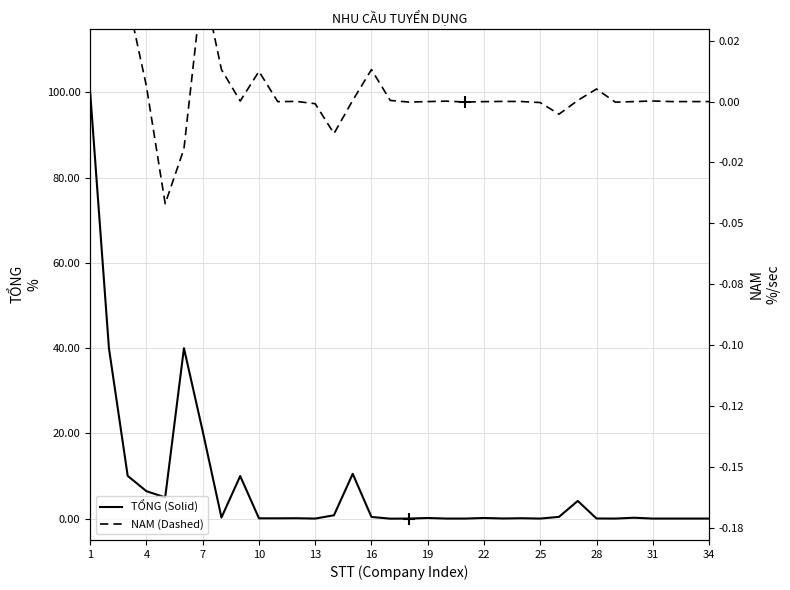

Which label corresponds to the smallest value in the chart?

13